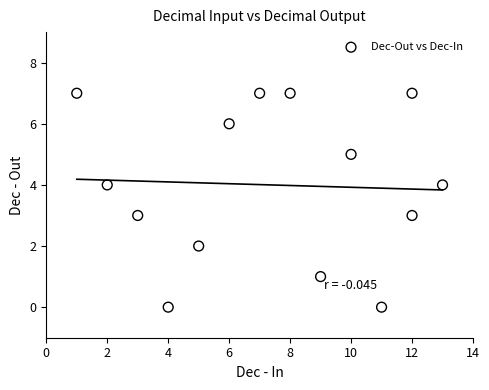

What is the range of Y values (max minus min)?

7